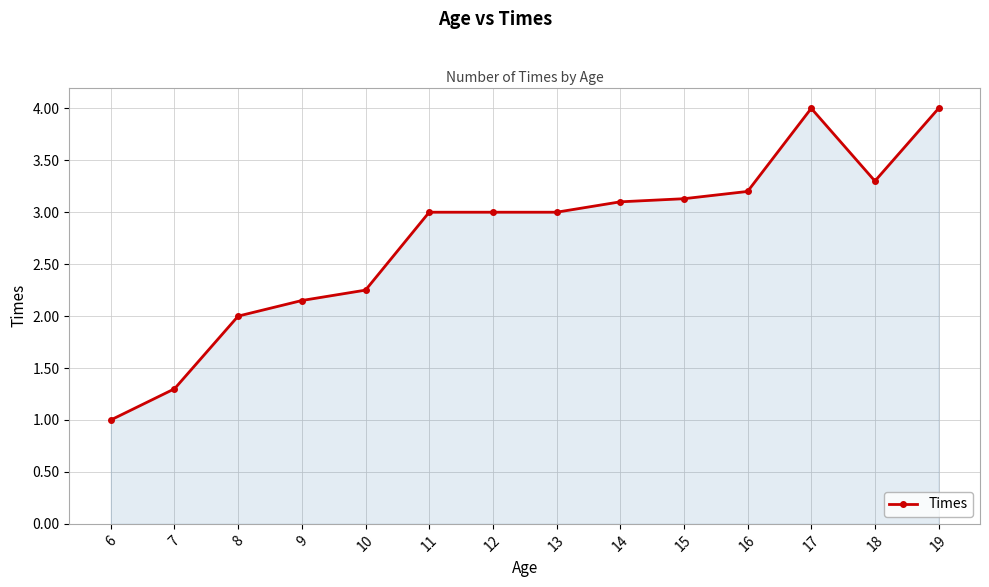

What is the difference between the maximum and minimum values?

3.0